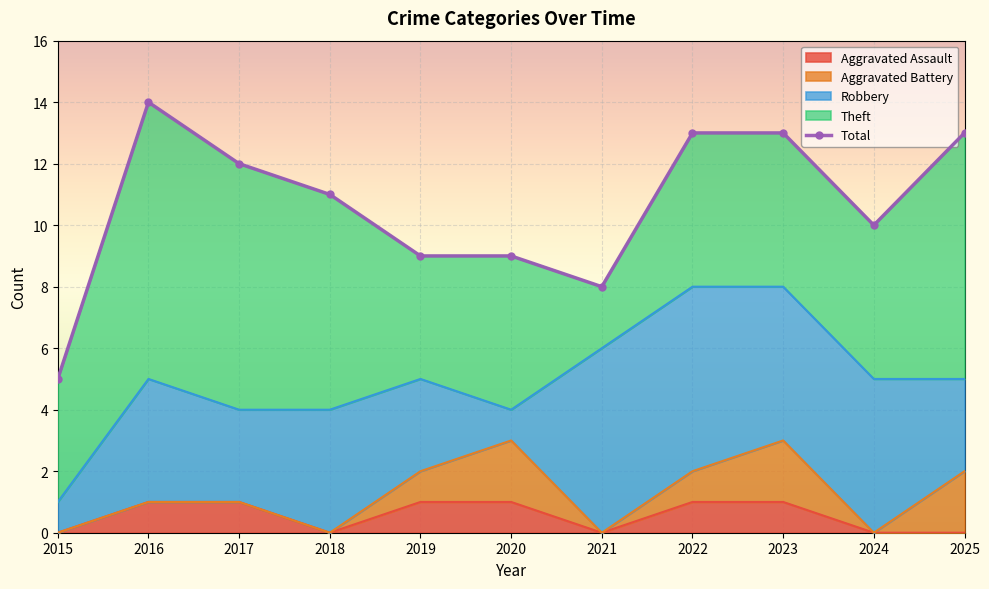

Reading left to right, list all the values displayed in this chart.

5	14	12	11	9	9	8	13	13	10	13